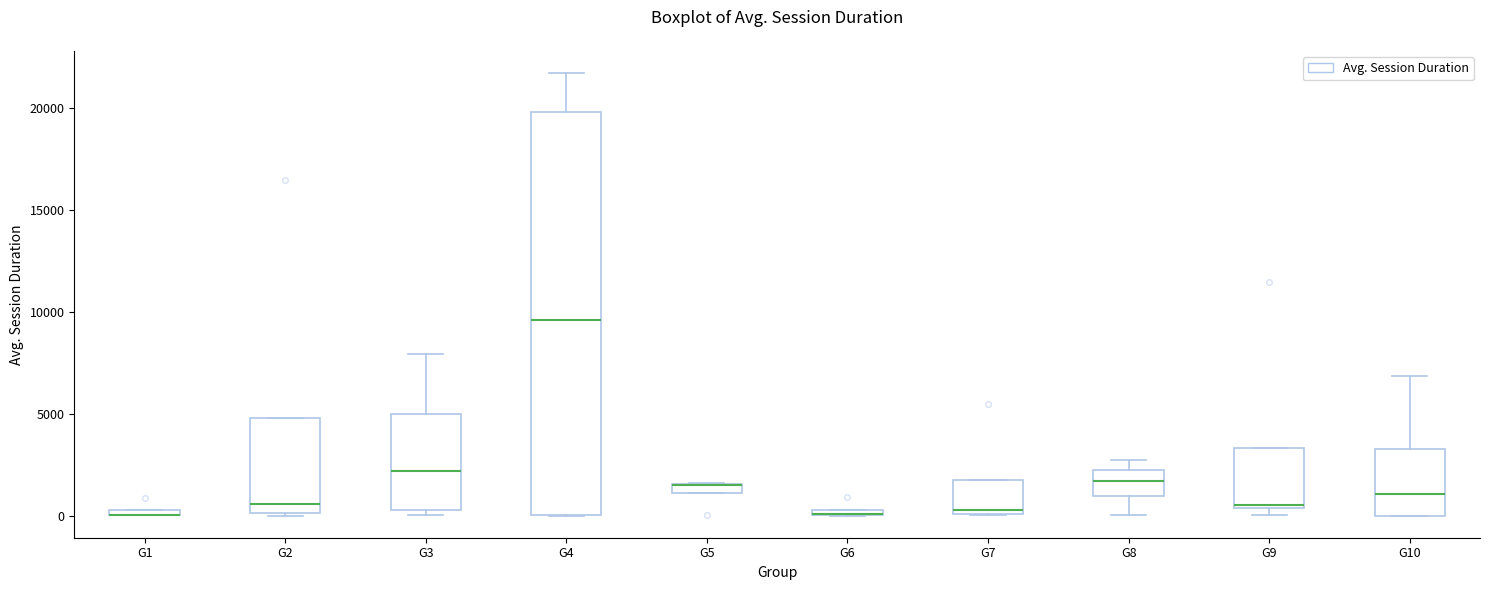

Where does the median line of the box for G4 sit on the y-axis? The values are not printed on the chart, so give them approximately, as read against the axis.

9500